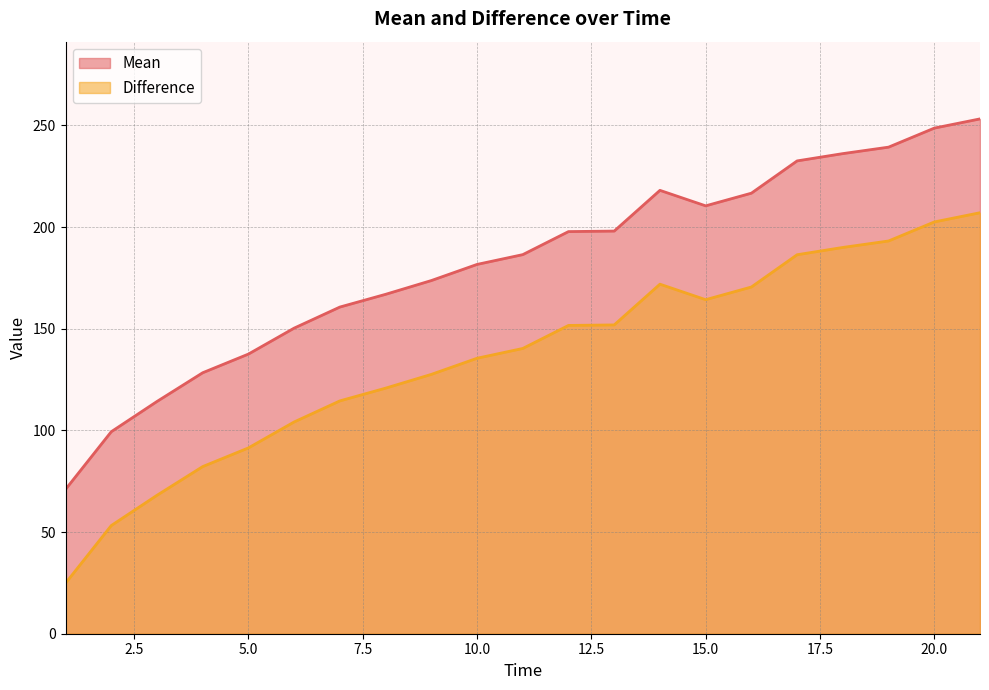

Which label corresponds to the largest value in the chart?

21